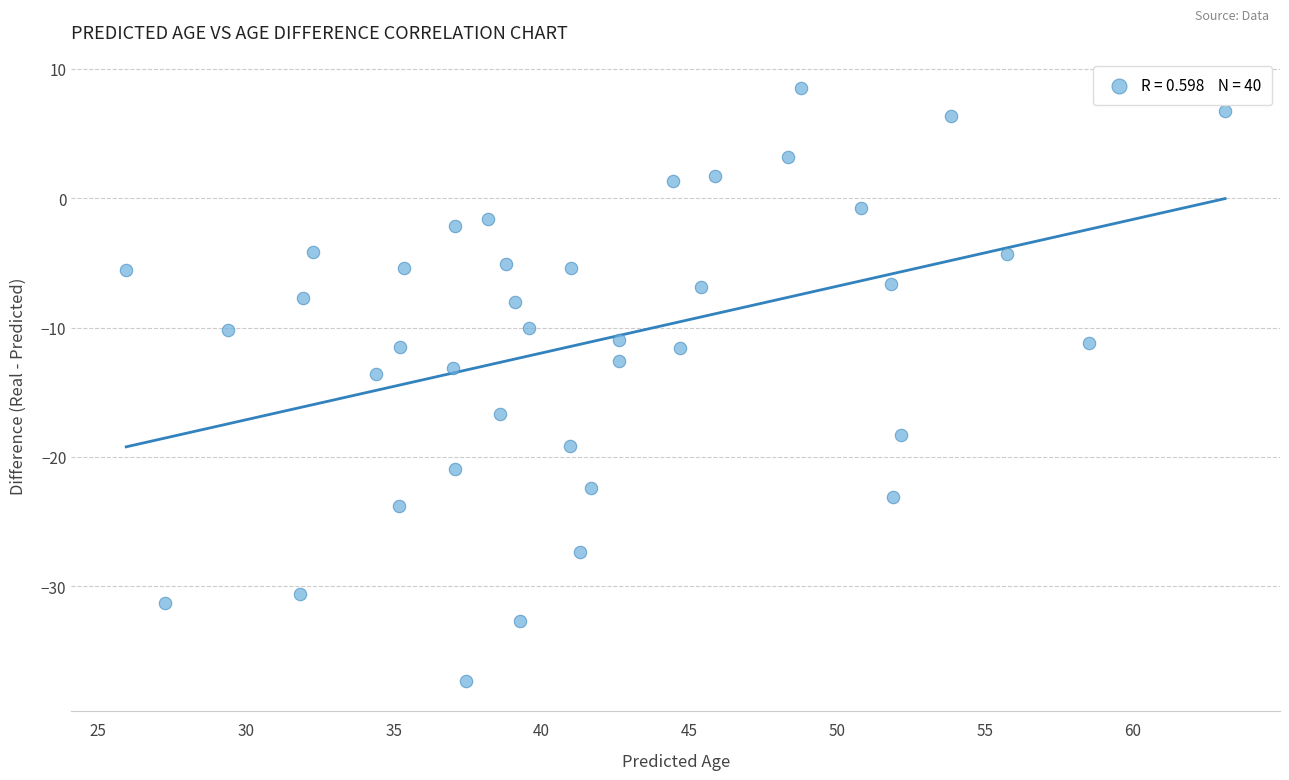

What is the range of Y values (max minus min)?

45.8